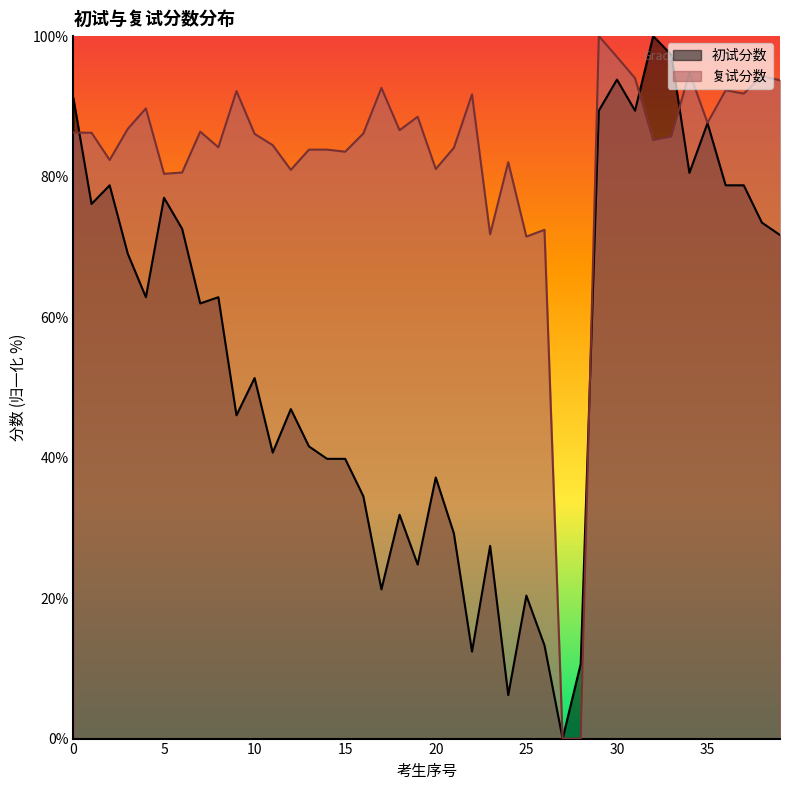

What is the value of the 初试分数 point at the 16th from the left?

39.8